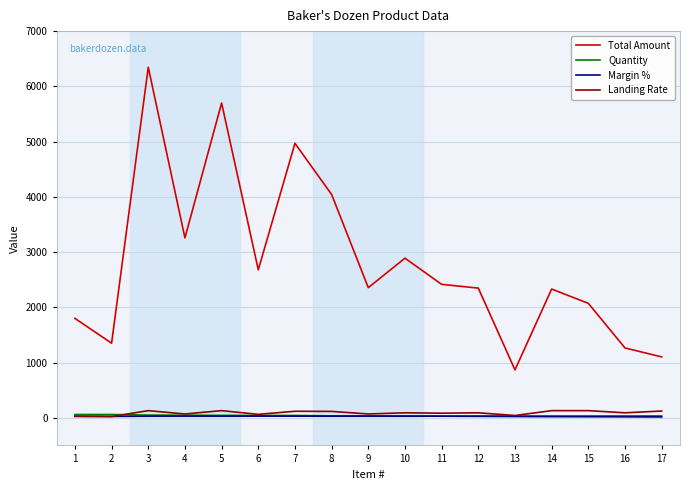

How many lines are shown in the chart?

4